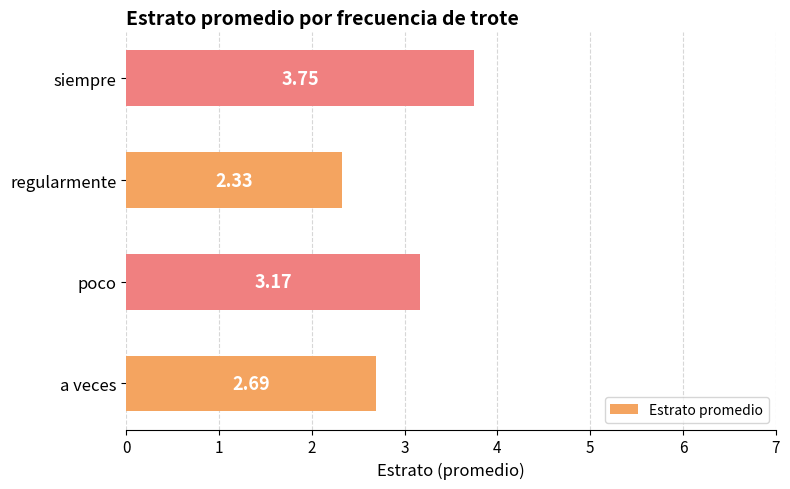

What is the change in value from a veces to regularmente?

-0.4